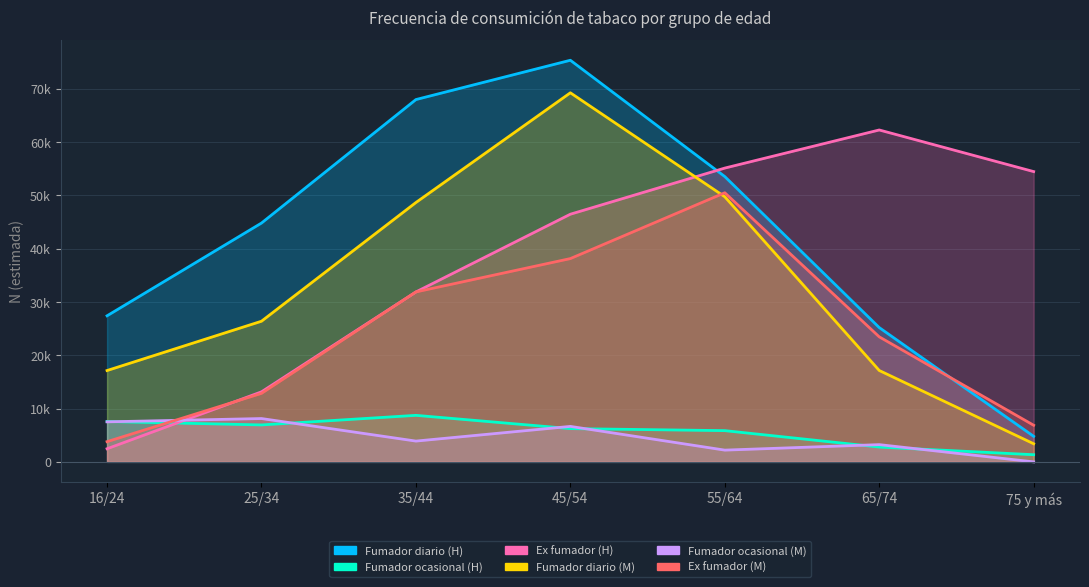

Rank the categories by Fumador ocasional (M) value from highest to lowest.

25/34, 16/24, 45/54, 35/44, 65/74, 55/64, 75 y más